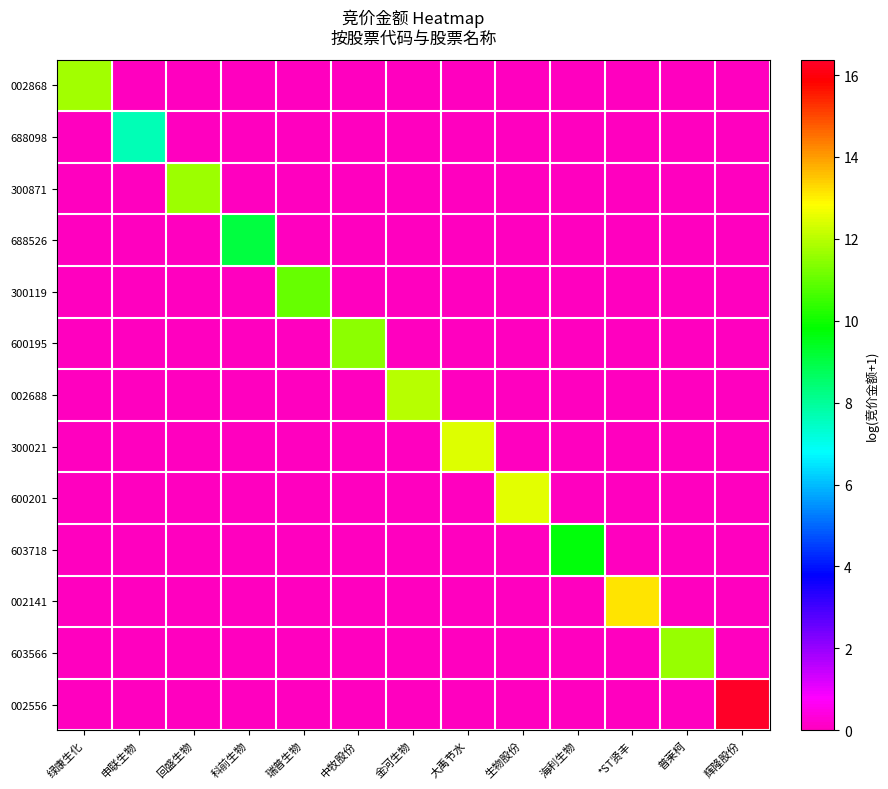

Which series has the widest spread of values?

002556